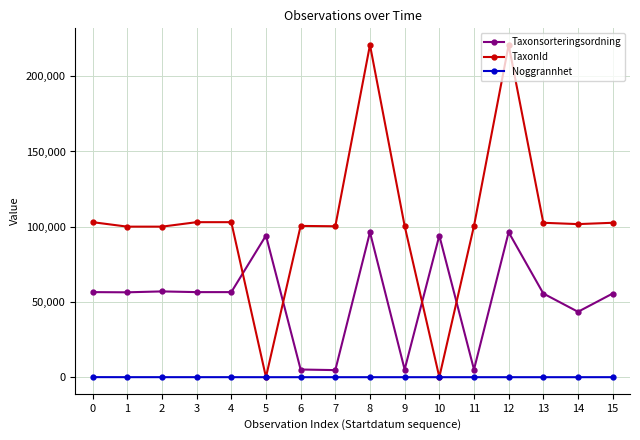

True or false: Taxonsorteringsordning has more than 0 points higher than both neighbors.

True